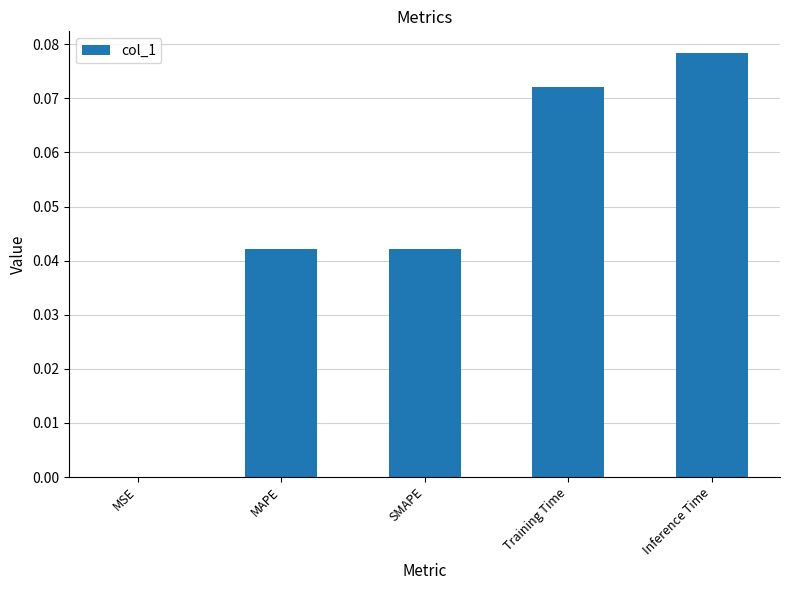

The value at SMAPE is 0.0. True or false?

True